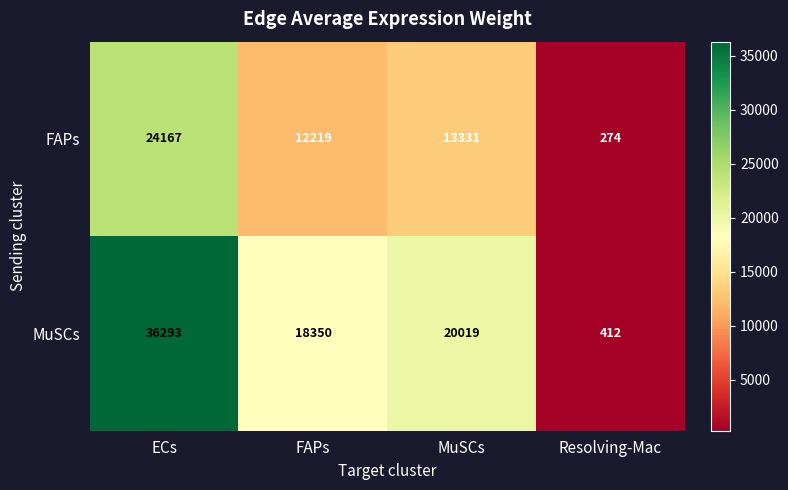

What is the greatest value displayed?

36293